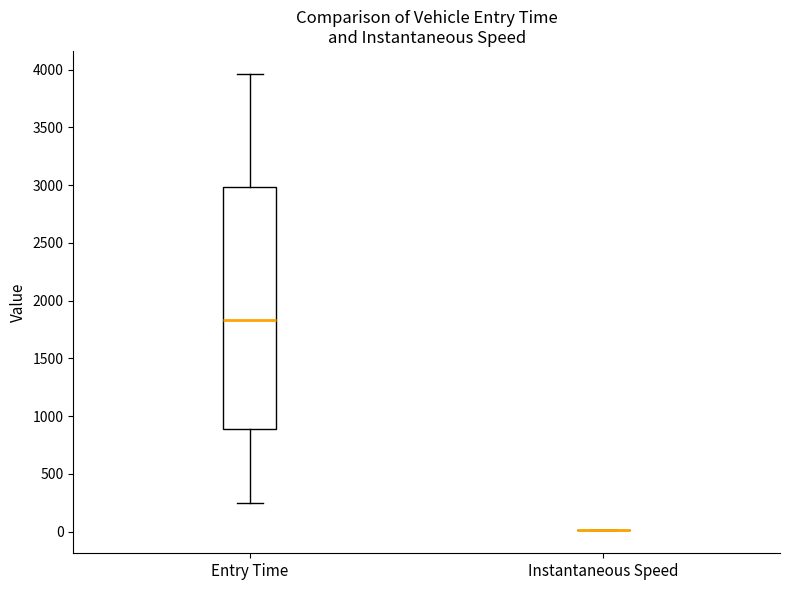

Reading left to right, transcribe this box plot: for each box, give where its median line is, the range the box spans, and where its two whiskers end, as read against the y-axis. The values are not printed on the chart, so give them approximately, as read against the axis.

Entry Time: median 1850, box 900 to 3000, whiskers 250 to 3950
Instantaneous Speed: box collapsed to a line at 0, whiskers 0 to 0